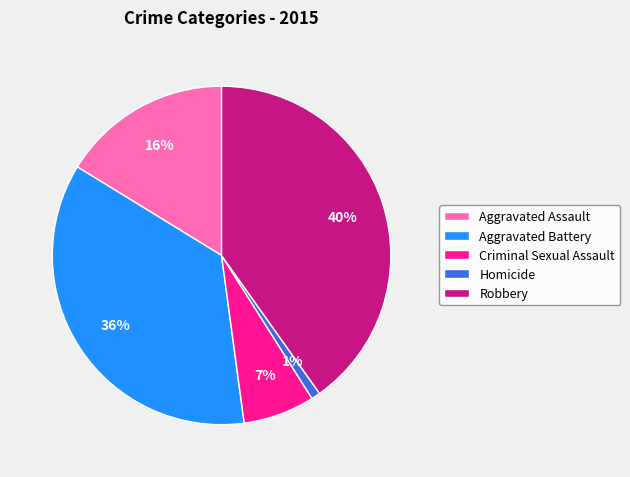

To the nearest percent, what is the combined percentage of Aggravated Assault and Robbery?

56%